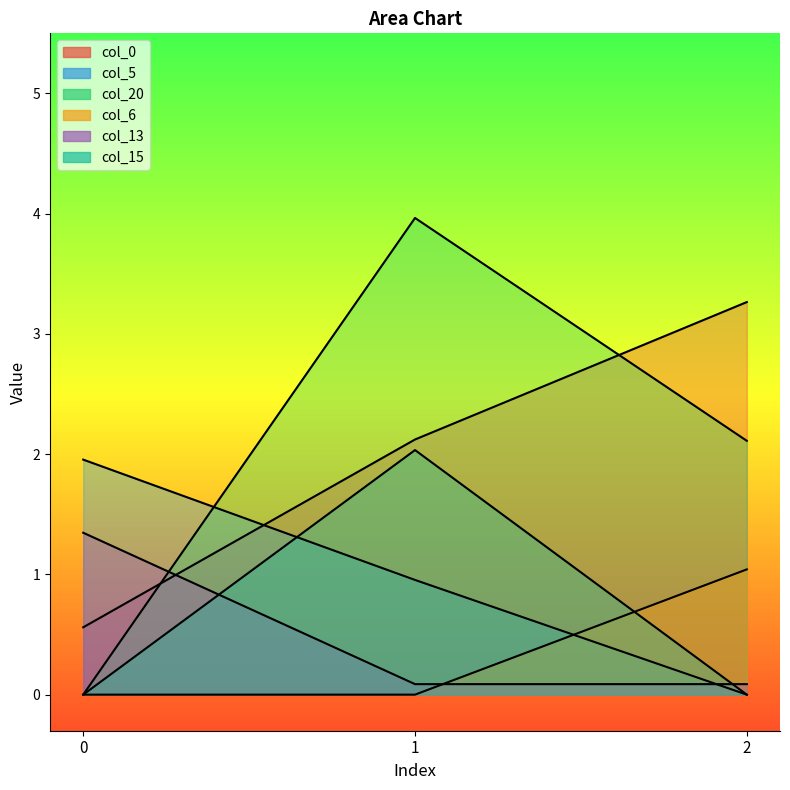

Where does the col_20 series first go above 2?

1